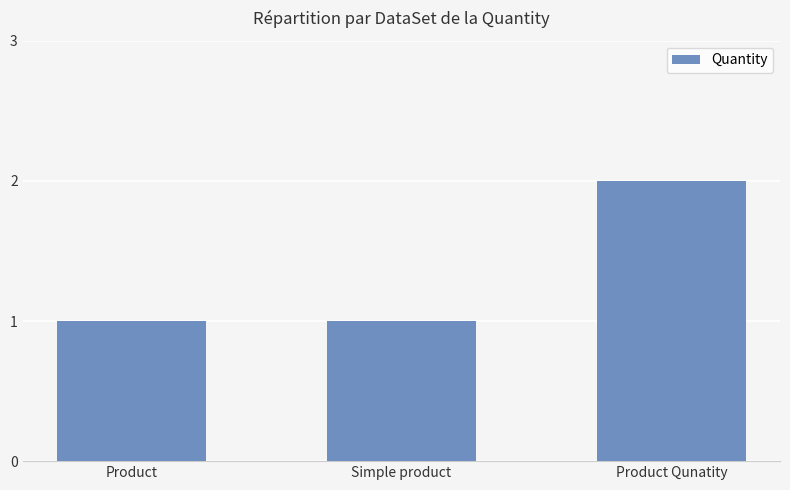

The chart shows a value of 2 at Product. True or false?

False